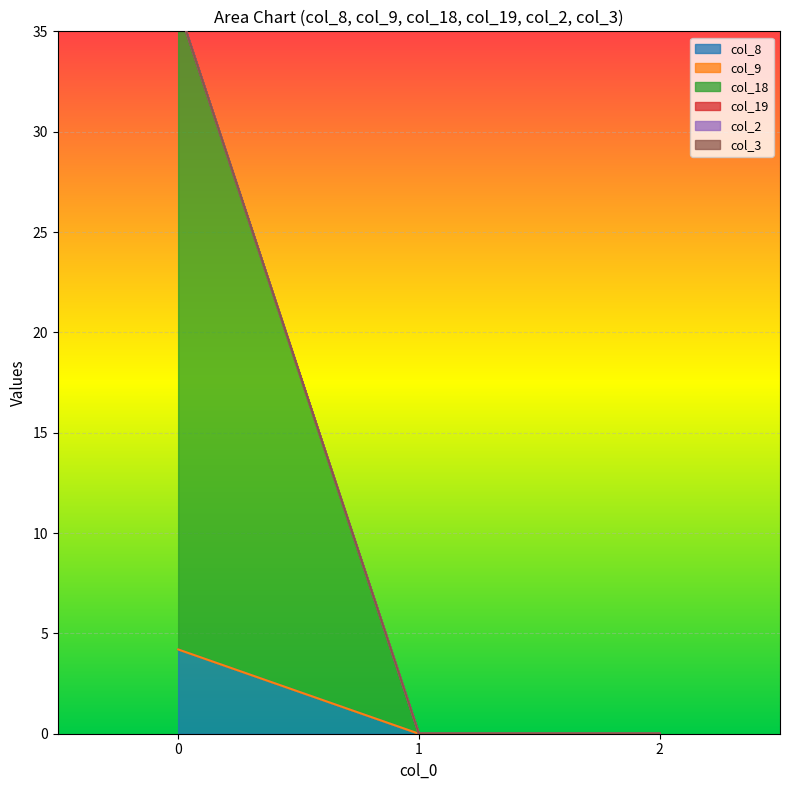

Reading left to right, what are all the values shown in this chart?

col_8: 0=4.2	1=0.0	2=0.0
col_9: 0=0.0	1=0.0	2=0.0
col_18: 0=32.0	1=0.0	2=0.0
col_19: 0=0.0	1=0.0	2=0.0
col_2: 0=0.0	1=0.0	2=0.0
col_3: 0=0.0	1=0.0	2=0.0